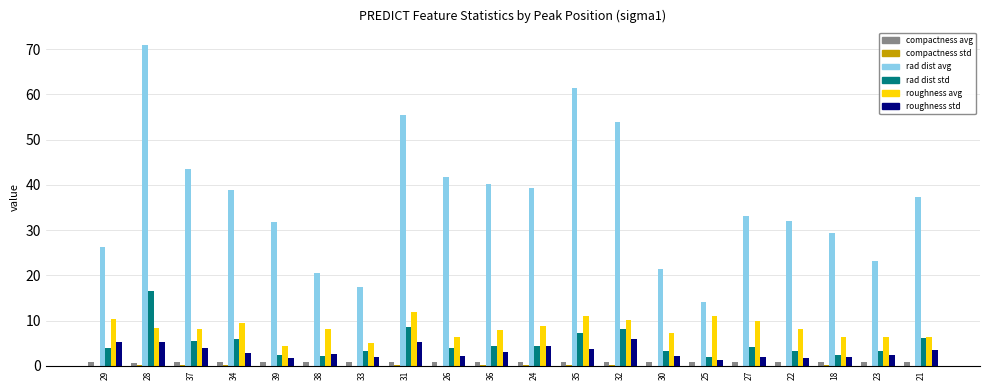

At which category is the sum across all series the highest?

28